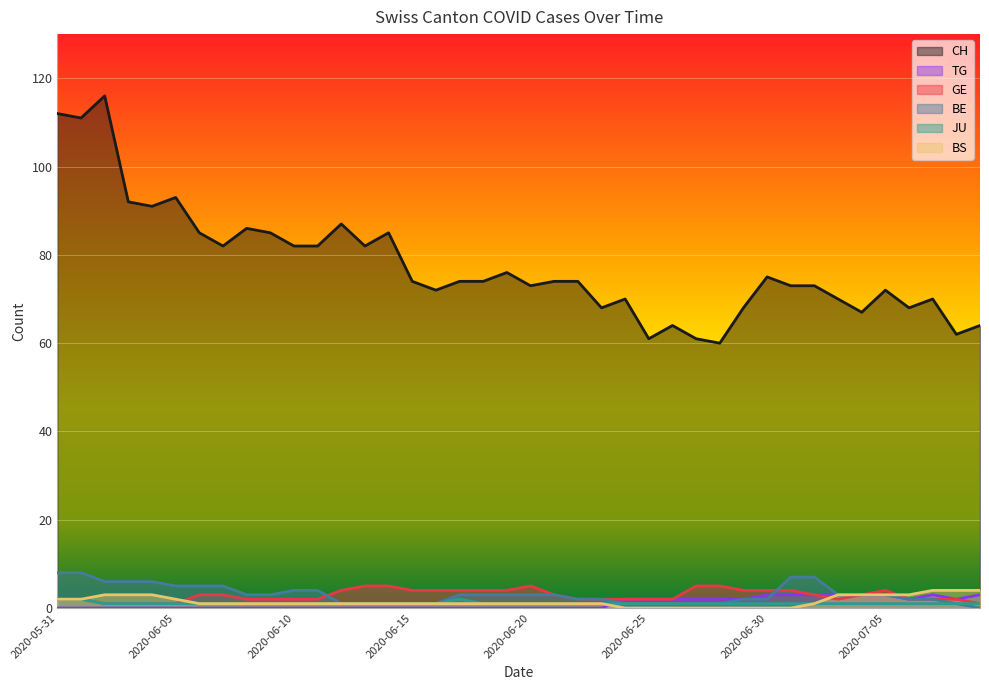

Reading left to right, list all the values displayed in this chart.

CH: 2020-05-31=112	2020-06-01=111	2020-06-02=116	2020-06-03=92	2020-06-04=91	2020-06-05=93	2020-06-06=85	2020-06-07=82	2020-06-08=86	2020-06-09=85	2020-06-10=82	2020-06-11=82	2020-06-12=87	2020-06-13=82	2020-06-14=85	2020-06-15=74	2020-06-16=72	2020-06-17=74	2020-06-18=74	2020-06-19=76	2020-06-20=73	2020-06-21=74	2020-06-22=74	2020-06-23=68	2020-06-24=70	2020-06-25=61	2020-06-26=64	2020-06-27=61	2020-06-28=60	2020-06-29=68	2020-06-30=75	2020-07-01=73	2020-07-02=73	2020-07-03=70	2020-07-04=67	2020-07-05=72	2020-07-06=68	2020-07-07=70	2020-07-08=62	2020-07-09=64
TG: 2020-05-31=0	2020-06-01=0	2020-06-02=0	2020-06-03=0	2020-06-04=0	2020-06-05=0	2020-06-06=0	2020-06-07=0	2020-06-08=0	2020-06-09=0	2020-06-10=0	2020-06-11=0	2020-06-12=0	2020-06-13=0	2020-06-14=0	2020-06-15=0	2020-06-16=0	2020-06-17=0	2020-06-18=0	2020-06-19=0	2020-06-20=0	2020-06-21=0	2020-06-22=0	2020-06-23=0	2020-06-24=2	2020-06-25=2	2020-06-26=2	2020-06-27=2	2020-06-28=2	2020-06-29=2	2020-06-30=3	2020-07-01=3	2020-07-02=3	2020-07-03=3	2020-07-04=3	2020-07-05=3	2020-07-06=2	2020-07-07=3	2020-07-08=2	2020-07-09=3
GE: 2020-05-31=2	2020-06-01=2	2020-06-02=1	2020-06-03=1	2020-06-04=1	2020-06-05=1	2020-06-06=3	2020-06-07=3	2020-06-08=2	2020-06-09=2	2020-06-10=2	2020-06-11=2	2020-06-12=4	2020-06-13=5	2020-06-14=5	2020-06-15=4	2020-06-16=4	2020-06-17=4	2020-06-18=4	2020-06-19=4	2020-06-20=5	2020-06-21=3	2020-06-22=2	2020-06-23=2	2020-06-24=2	2020-06-25=2	2020-06-26=2	2020-06-27=5	2020-06-28=5	2020-06-29=4	2020-06-30=4	2020-07-01=4	2020-07-02=3	2020-07-03=2	2020-07-04=3	2020-07-05=4	2020-07-06=2	2020-07-07=2	2020-07-08=2	2020-07-09=1
BE: 2020-05-31=8	2020-06-01=8	2020-06-02=6	2020-06-03=6	2020-06-04=6	2020-06-05=5	2020-06-06=5	2020-06-07=5	2020-06-08=3	2020-06-09=3	2020-06-10=4	2020-06-11=4	2020-06-12=1	2020-06-13=1	2020-06-14=1	2020-06-15=1	2020-06-16=1	2020-06-17=3	2020-06-18=3	2020-06-19=3	2020-06-20=3	2020-06-21=3	2020-06-22=2	2020-06-23=2	2020-06-24=1	2020-06-25=1	2020-06-26=1	2020-06-27=1	2020-06-28=1	2020-06-29=2	2020-06-30=2	2020-07-01=7	2020-07-02=7	2020-07-03=3	2020-07-04=3	2020-07-05=3	2020-07-06=2	2020-07-07=2	2020-07-08=1	2020-07-09=0
JU: 2020-05-31=2	2020-06-01=2	2020-06-02=1	2020-06-03=1	2020-06-04=1	2020-06-05=1	2020-06-06=1	2020-06-07=1	2020-06-08=1	2020-06-09=1	2020-06-10=1	2020-06-11=1	2020-06-12=1	2020-06-13=1	2020-06-14=1	2020-06-15=1	2020-06-16=1	2020-06-17=2	2020-06-18=1	2020-06-19=1	2020-06-20=1	2020-06-21=1	2020-06-22=1	2020-06-23=1	2020-06-24=1	2020-06-25=1	2020-06-26=1	2020-06-27=1	2020-06-28=1	2020-06-29=1	2020-06-30=1	2020-07-01=1	2020-07-02=1	2020-07-03=1	2020-07-04=1	2020-07-05=1	2020-07-06=1	2020-07-07=1	2020-07-08=1	2020-07-09=1
BS: 2020-05-31=2	2020-06-01=2	2020-06-02=3	2020-06-03=3	2020-06-04=3	2020-06-05=2	2020-06-06=1	2020-06-07=1	2020-06-08=1	2020-06-09=1	2020-06-10=1	2020-06-11=1	2020-06-12=1	2020-06-13=1	2020-06-14=1	2020-06-15=1	2020-06-16=1	2020-06-17=1	2020-06-18=1	2020-06-19=1	2020-06-20=1	2020-06-21=1	2020-06-22=1	2020-06-23=1	2020-06-24=0	2020-06-25=0	2020-06-26=0	2020-06-27=0	2020-06-28=0	2020-06-29=0	2020-06-30=0	2020-07-01=0	2020-07-02=1	2020-07-03=3	2020-07-04=3	2020-07-05=3	2020-07-06=3	2020-07-07=4	2020-07-08=4	2020-07-09=4